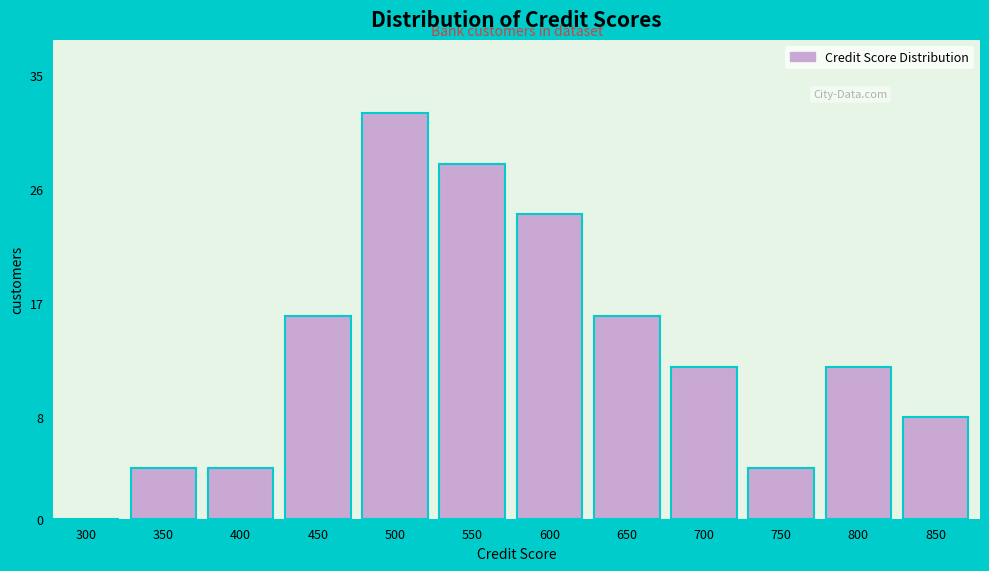

Reading left to right, extract all data points from this chart.

300=0	350=4	400=4	450=16	500=32	550=28	600=24	650=16	700=12	750=4	800=12	850=8